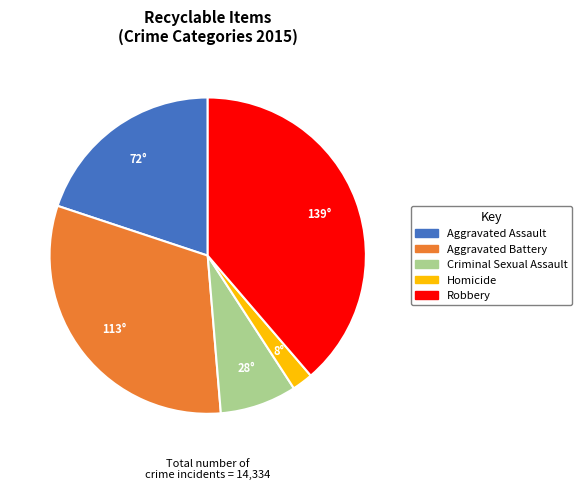

Combined, do Criminal Sexual Assault and Homicide account for over 50%?

No